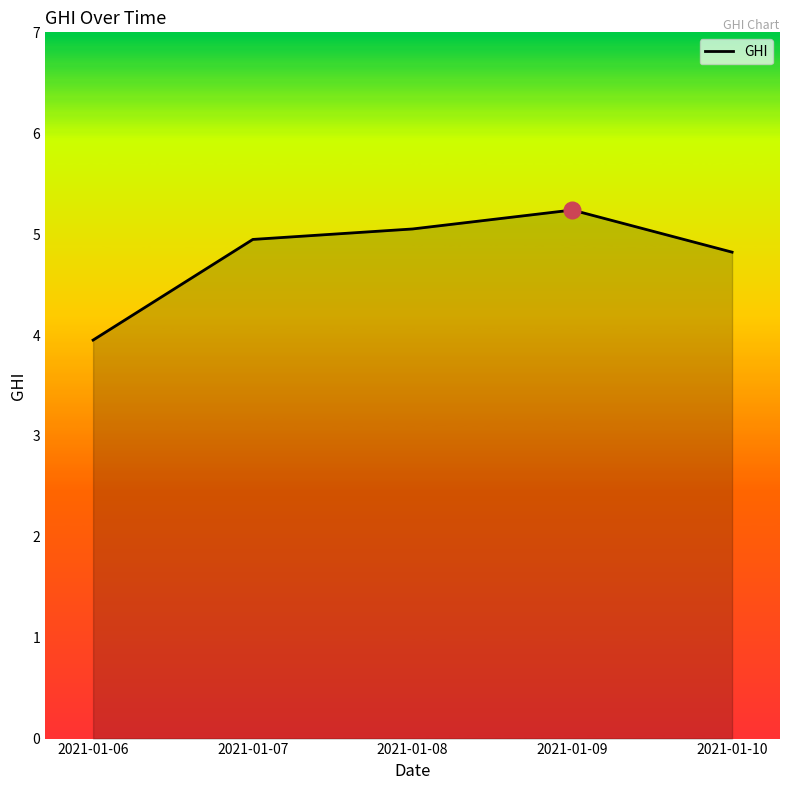

How many values exceed 4?

4